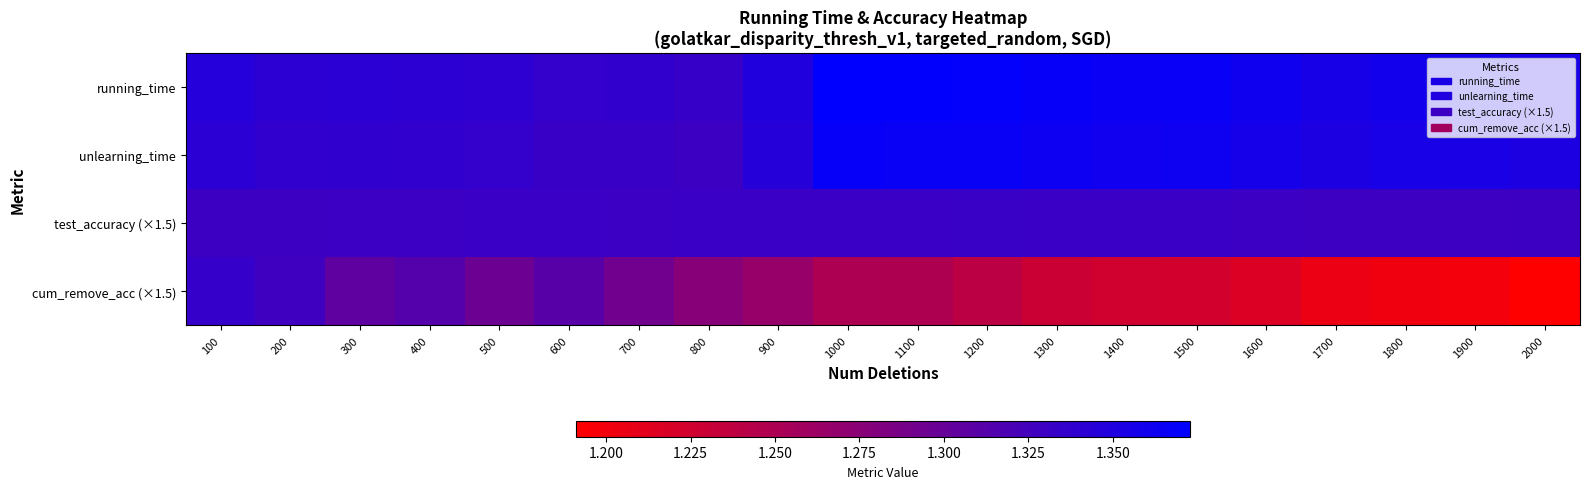

Reading left to right, list all the values displayed in this chart.

100=1.3	200=1.3	300=1.3	400=1.3	500=1.3	600=1.3	700=1.3	800=1.3	900=1.3	1000=1.2	1100=1.2	1200=1.2	1300=1.2	1400=1.2	1500=1.2	1600=1.2	1700=1.2	1800=1.2	1900=1.2	2000=1.2